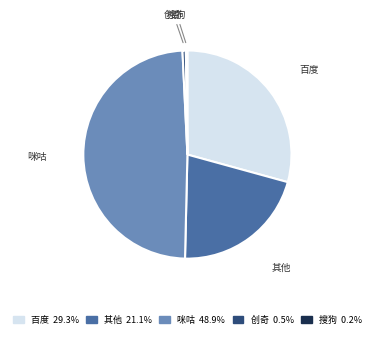

Does any single category account for the majority?

No